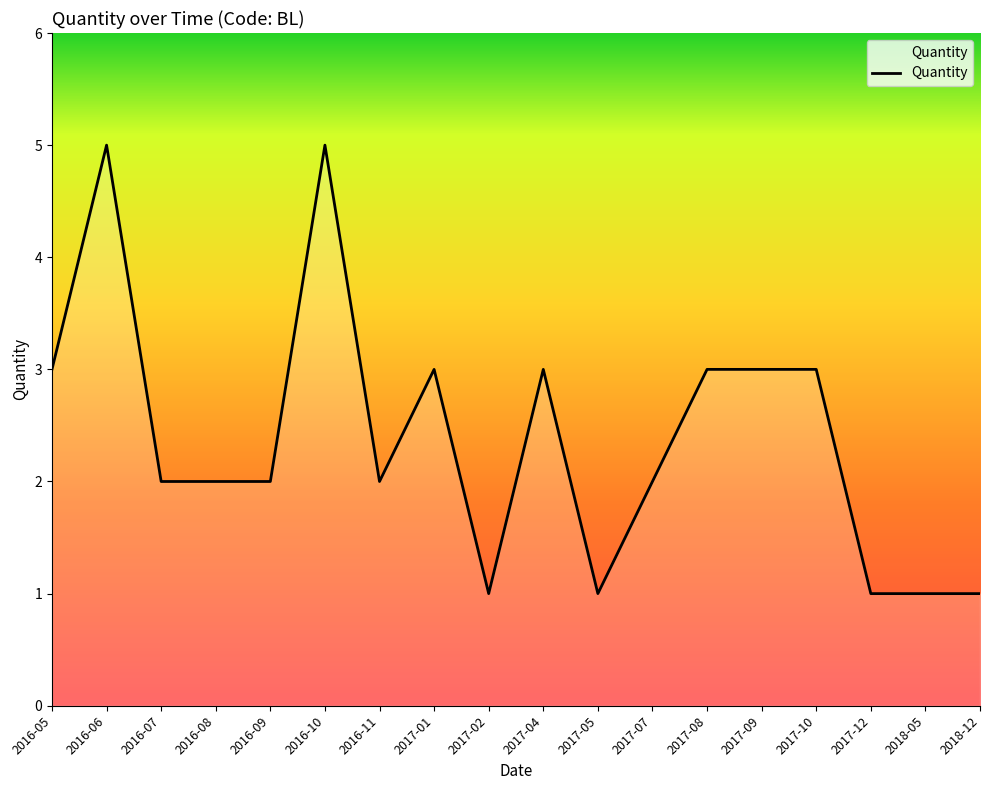

What position from the left is 2017-10?

15